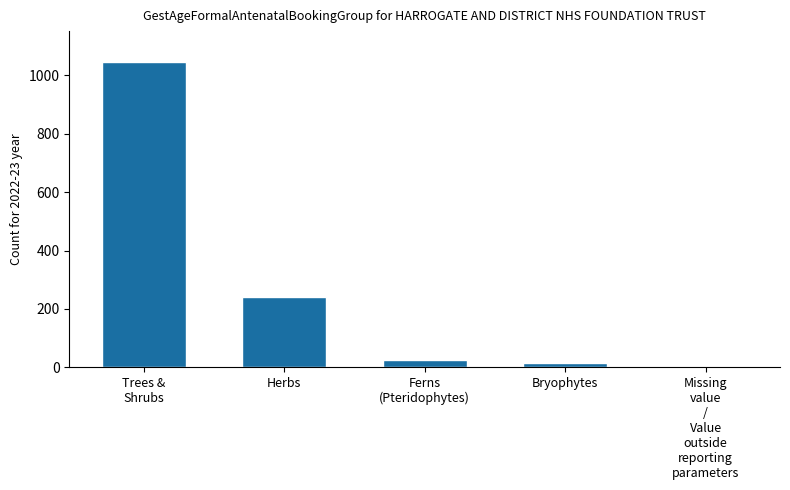

What is the sum of all values?

1328